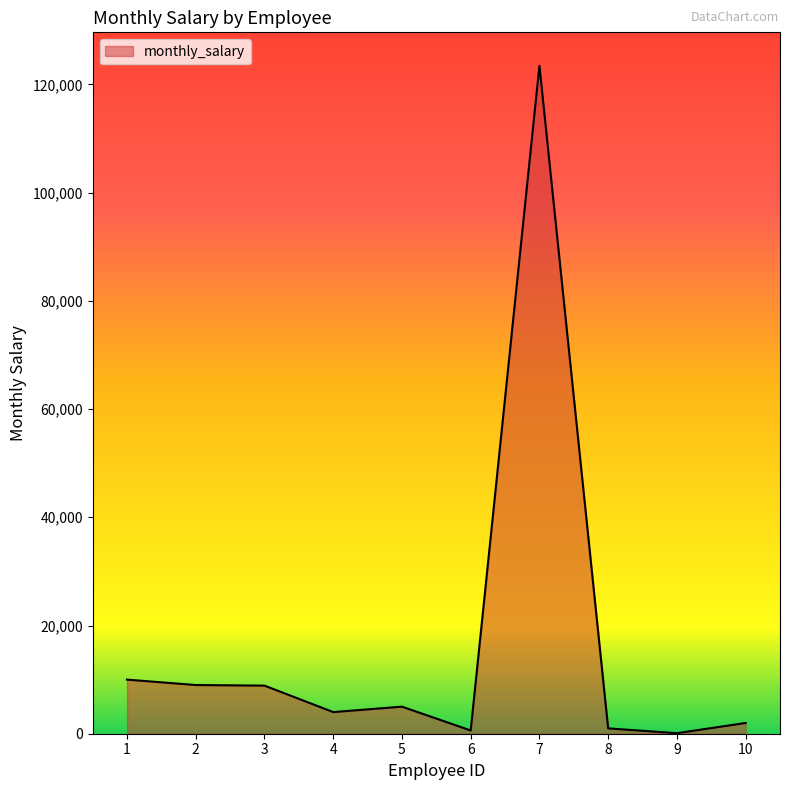

What is the maximum value shown in the chart?

123456